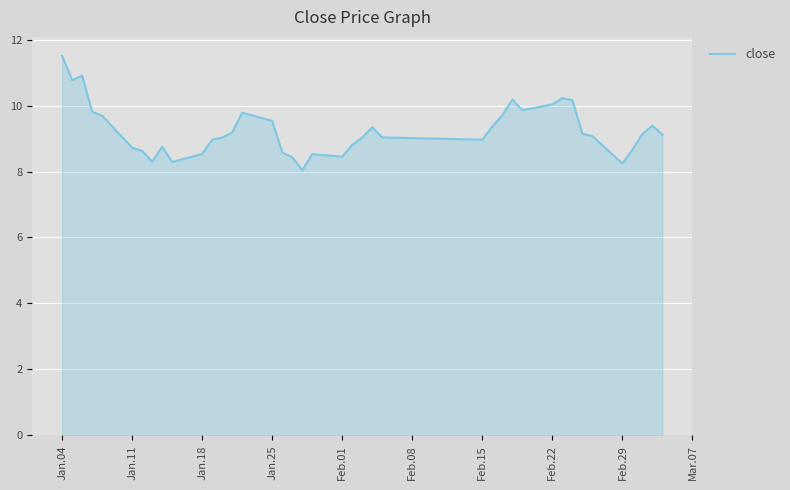

What is the minimum value shown in the chart?

8.0